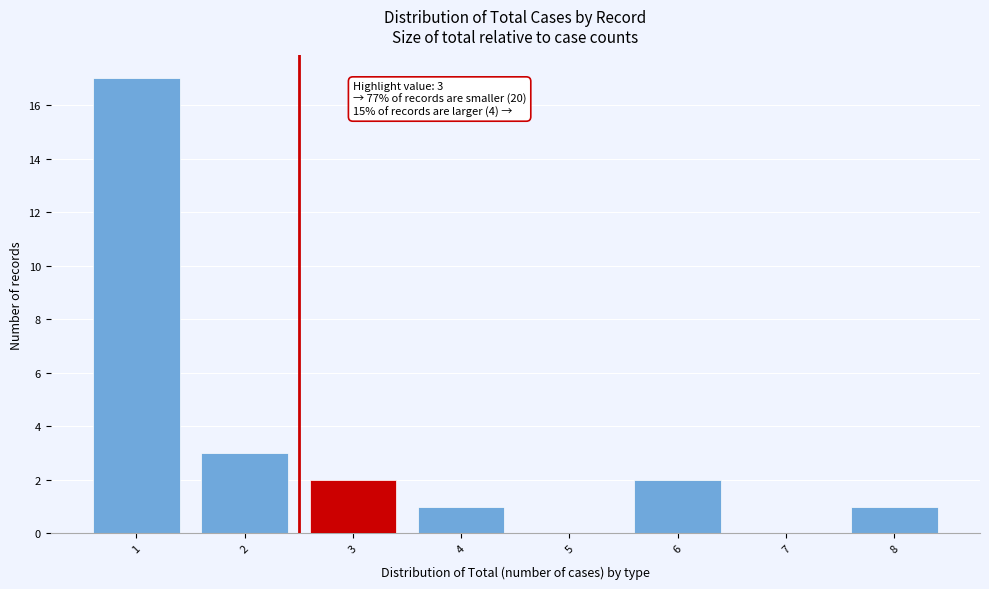

Reading left to right, transcribe all the data shown in this chart.

1=17	2=3	3=2	4=1	5=0	6=2	7=0	8=1